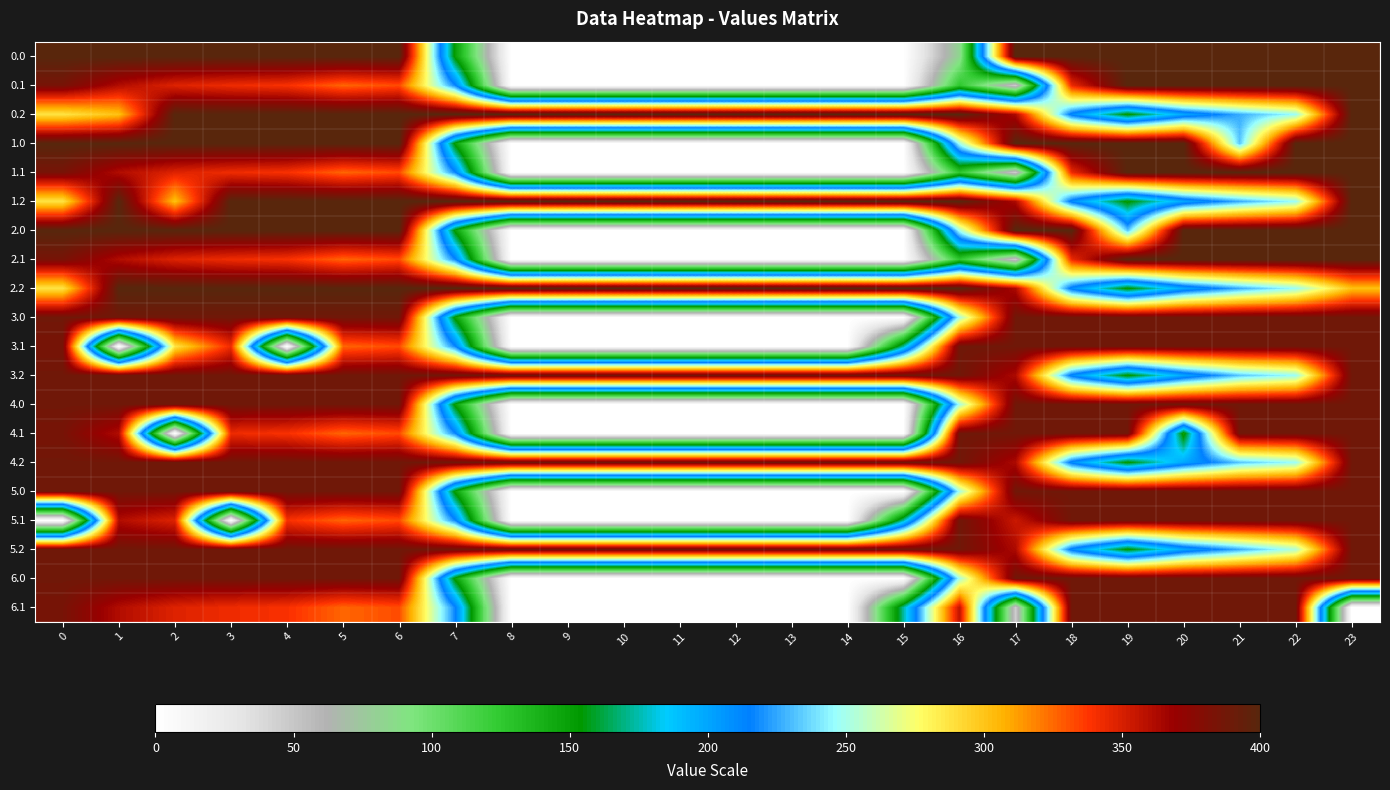

Reading left to right, transcribe all the data shown in this chart.

0.0: 0=400.0	1=400.0	2=400.0	3=400.0	4=400.0	5=400.0	6=400.0	7=150.1	8=0.0	9=0.0	10=0.0	11=0.0	12=0.0	13=0.0	14=0.0	15=0.0	16=83.5	17=400.0	18=400.0	19=400.0	20=400.0	21=400.0	22=400.0	23=400.0
0.1: 0=384.6	1=361.1	2=347.9	3=342.7	4=339.6	5=325.7	6=332.2	7=217.1	8=0.0	9=0.0	10=0.0	11=0.0	12=0.0	13=0.0	14=0.0	15=0.0	16=126.3	17=45.6	18=343.5	19=400.0	20=400.0	21=400.0	22=400.0	23=399.4
0.2: 0=287.1	1=301.4	2=400.0	3=400.0	4=400.0	5=400.0	6=400.0	7=400.0	8=400.0	9=400.0	10=400.0	11=400.0	12=400.0	13=400.0	14=400.0	15=400.0	16=400.0	17=362.4	18=210.0	19=151.0	20=199.2	21=226.4	22=247.4	23=400.0
1.0: 0=400.0	1=400.0	2=400.0	3=400.0	4=400.0	5=400.0	6=400.0	7=150.1	8=0.0	9=0.0	10=0.0	11=0.0	12=0.0	13=0.0	14=0.0	15=0.0	16=250.9	17=400.0	18=400.0	19=400.0	20=400.0	21=232.6	22=400.0	23=400.0
1.1: 0=384.6	1=361.1	2=347.9	3=342.7	4=339.6	5=325.7	6=332.2	7=217.1	8=0.0	9=0.0	10=0.0	11=0.0	12=0.0	13=0.0	14=0.0	15=0.0	16=126.3	17=45.6	18=343.5	19=400.0	20=400.0	21=400.0	22=400.0	23=399.4
1.2: 0=287.1	1=400.0	2=301.4	3=400.0	4=400.0	5=400.0	6=400.0	7=400.0	8=400.0	9=400.0	10=400.0	11=400.0	12=400.0	13=400.0	14=400.0	15=400.0	16=400.0	17=362.4	18=210.0	19=151.0	20=199.2	21=226.4	22=247.4	23=400.0
2.0: 0=400.0	1=400.0	2=400.0	3=400.0	4=400.0	5=400.0	6=400.0	7=150.1	8=0.0	9=0.0	10=0.0	11=0.0	12=0.0	13=0.0	14=0.0	15=0.0	16=250.9	17=400.0	18=400.0	19=232.6	20=400.0	21=400.0	22=400.0	23=400.0
2.1: 0=384.6	1=361.1	2=347.9	3=342.7	4=339.6	5=325.7	6=332.2	7=217.1	8=0.0	9=0.0	10=0.0	11=0.0	12=0.0	13=0.0	14=0.0	15=0.0	16=126.3	17=45.6	18=343.5	19=400.0	20=400.0	21=400.0	22=400.0	23=399.4
2.2: 0=287.1	1=400.0	2=400.0	3=400.0	4=400.0	5=400.0	6=400.0	7=400.0	8=400.0	9=400.0	10=400.0	11=400.0	12=400.0	13=400.0	14=400.0	15=400.0	16=400.0	17=362.4	18=210.0	19=151.0	20=199.2	21=226.4	22=247.4	23=301.4
3.0: 0=388.0	1=388.0	2=388.0	3=388.0	4=388.0	5=388.0	6=388.0	7=150.1	8=0.0	9=0.0	10=0.0	11=0.0	12=0.0	13=0.0	14=0.0	15=0.0	16=250.9	17=388.0	18=388.0	19=388.0	20=388.0	21=388.0	22=388.0	23=388.0
3.1: 0=384.6	1=0.0	2=287.1	3=342.7	4=0.0	5=325.7	6=332.2	7=217.1	8=0.0	9=0.0	10=0.0	11=0.0	12=0.0	13=0.0	14=0.0	15=173.1	16=388.0	17=388.0	18=388.0	19=388.0	20=388.0	21=388.0	22=388.0	23=388.0
3.2: 0=388.0	1=388.0	2=388.0	3=388.0	4=388.0	5=388.0	6=388.0	7=388.0	8=388.0	9=388.0	10=388.0	11=388.0	12=388.0	13=388.0	14=388.0	15=388.0	16=388.0	17=362.4	18=210.0	19=151.0	20=199.2	21=232.6	22=247.4	23=388.0
4.0: 0=388.0	1=388.0	2=388.0	3=388.0	4=388.0	5=388.0	6=388.0	7=150.1	8=0.0	9=0.0	10=0.0	11=0.0	12=0.0	13=0.0	14=0.0	15=0.0	16=250.9	17=388.0	18=388.0	19=388.0	20=388.0	21=388.0	22=388.0	23=388.0
4.1: 0=384.6	1=361.1	2=0.0	3=342.7	4=339.6	5=325.7	6=332.2	7=217.1	8=0.0	9=0.0	10=0.0	11=0.0	12=0.0	13=0.0	14=0.0	15=0.0	16=388.0	17=388.0	18=388.0	19=388.0	20=147.5	21=388.0	22=388.0	23=388.0
4.2: 0=388.0	1=388.0	2=388.0	3=388.0	4=388.0	5=388.0	6=388.0	7=388.0	8=388.0	9=388.0	10=388.0	11=388.0	12=388.0	13=388.0	14=388.0	15=388.0	16=388.0	17=362.4	18=210.0	19=151.0	20=199.2	21=232.6	22=247.4	23=388.0
5.0: 0=388.0	1=388.0	2=388.0	3=388.0	4=388.0	5=388.0	6=388.0	7=150.1	8=0.0	9=0.0	10=0.0	11=0.0	12=0.0	13=0.0	14=0.0	15=0.0	16=250.9	17=388.0	18=388.0	19=388.0	20=388.0	21=388.0	22=388.0	23=388.0
5.1: 0=0.0	1=361.1	2=347.9	3=0.0	4=339.6	5=325.7	6=332.2	7=217.1	8=0.0	9=0.0	10=0.0	11=0.0	12=0.0	13=0.0	14=0.0	15=173.1	16=388.0	17=353.7	18=388.0	19=388.0	20=388.0	21=388.0	22=388.0	23=388.0
5.2: 0=388.0	1=388.0	2=388.0	3=388.0	4=388.0	5=388.0	6=388.0	7=388.0	8=388.0	9=388.0	10=388.0	11=388.0	12=388.0	13=388.0	14=388.0	15=388.0	16=388.0	17=362.4	18=210.0	19=151.0	20=199.2	21=226.4	22=253.7	23=388.0
6.0: 0=388.0	1=388.0	2=388.0	3=388.0	4=388.0	5=388.0	6=388.0	7=150.1	8=0.0	9=0.0	10=0.0	11=0.0	12=0.0	13=0.0	14=0.0	15=0.0	16=250.9	17=388.0	18=388.0	19=388.0	20=388.0	21=388.0	22=388.0	23=388.0
6.1: 0=384.6	1=361.1	2=347.9	3=342.7	4=339.6	5=325.7	6=332.2	7=217.1	8=0.0	9=0.0	10=0.0	11=0.0	12=0.0	13=0.0	14=0.0	15=173.1	16=356.9	17=45.6	18=388.0	19=388.0	20=388.0	21=388.0	22=388.0	23=0.0